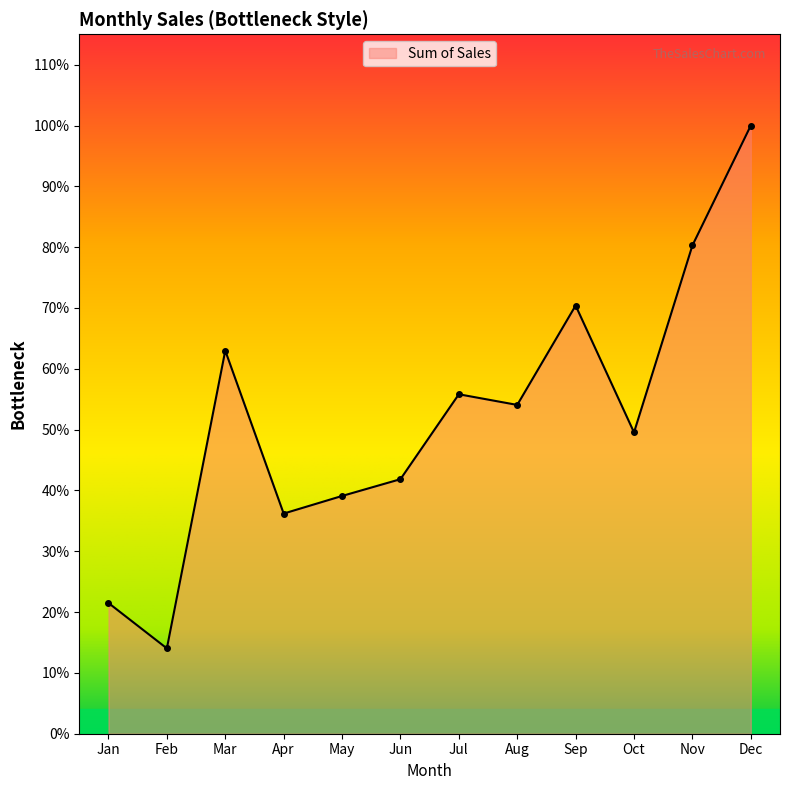

Where is the first local maximum?

Mar